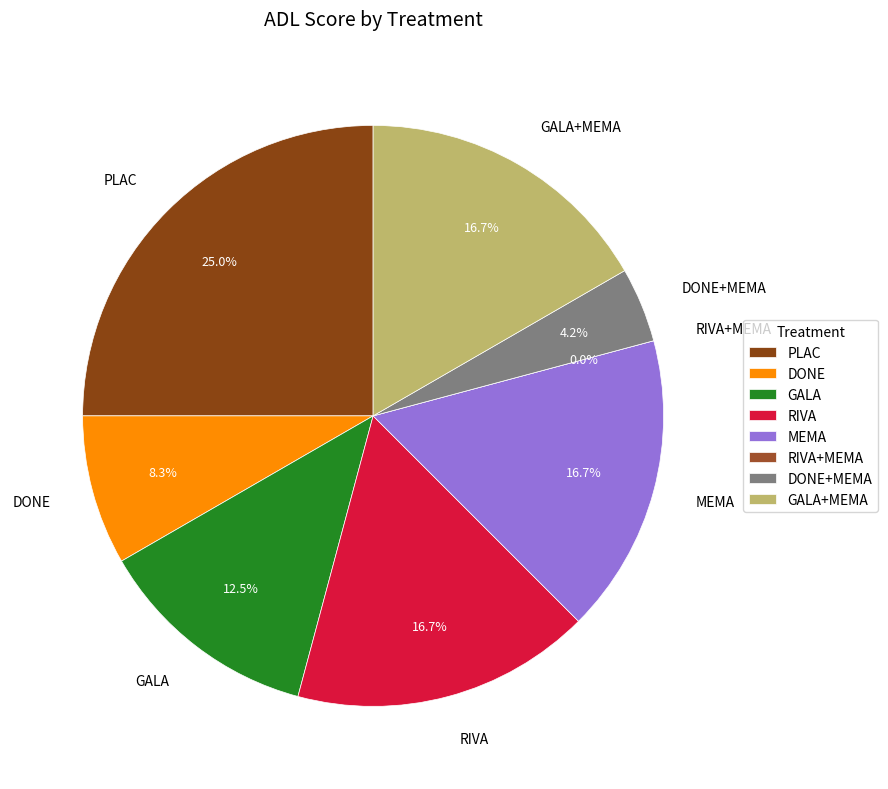

To the nearest percent, what percentage of the pie is PLAC?

25%